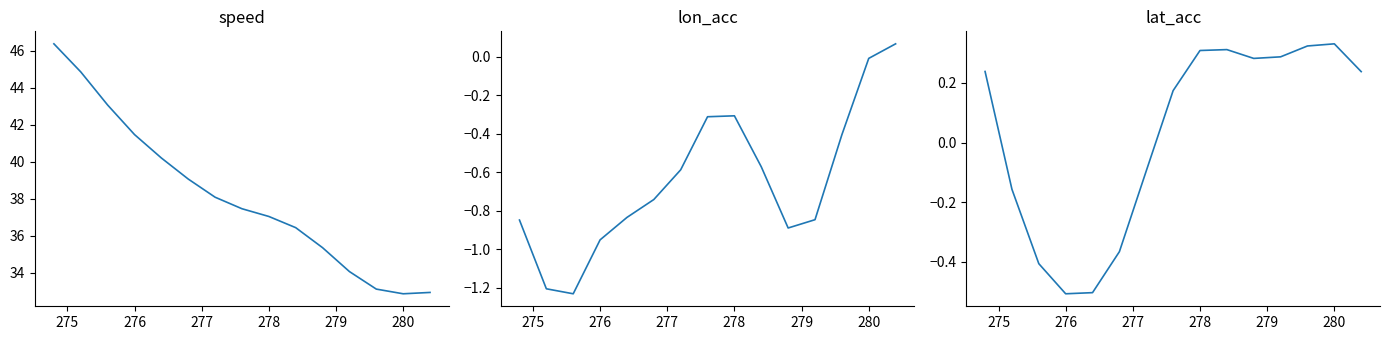

True or false: lon_acc and speed intersect in this chart.

False